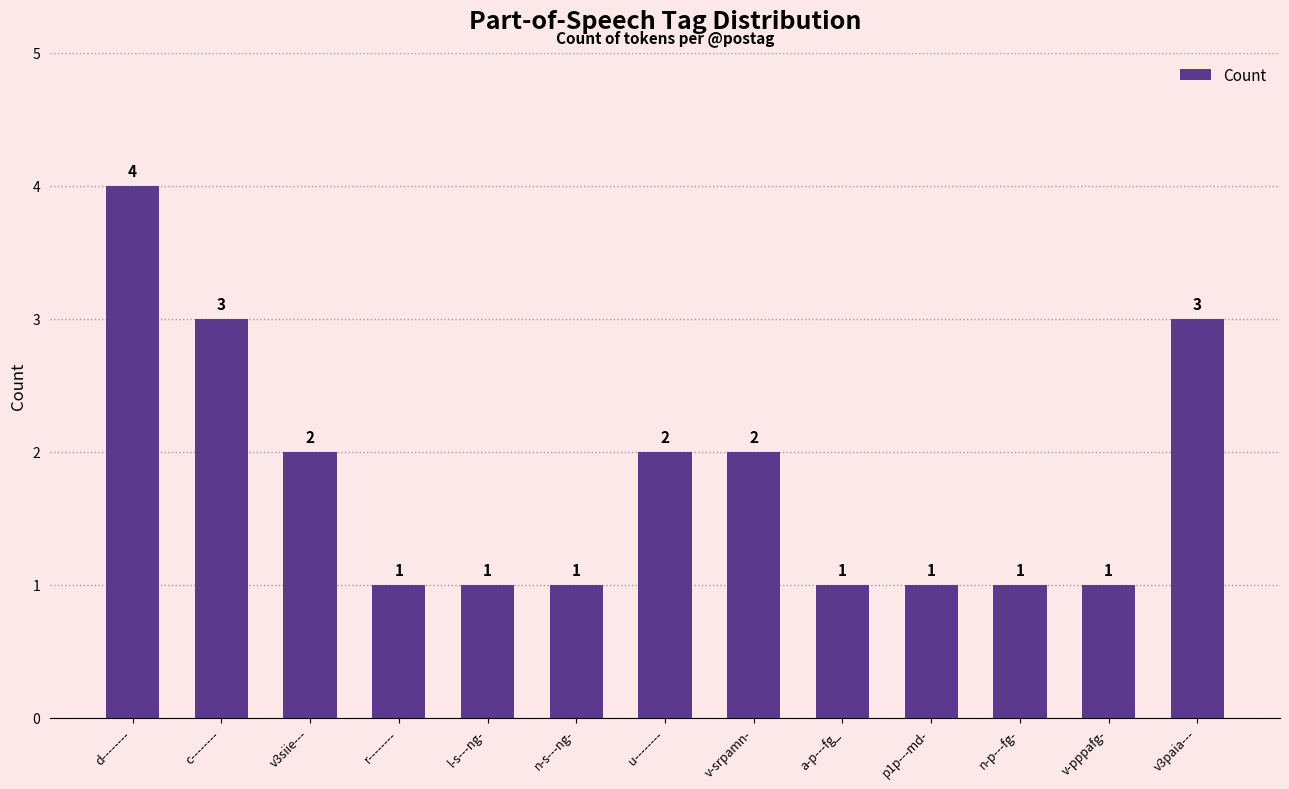

Reading right to left, list all the values displayed in this chart.

3	1	1	1	1	2	2	1	1	1	2	3	4